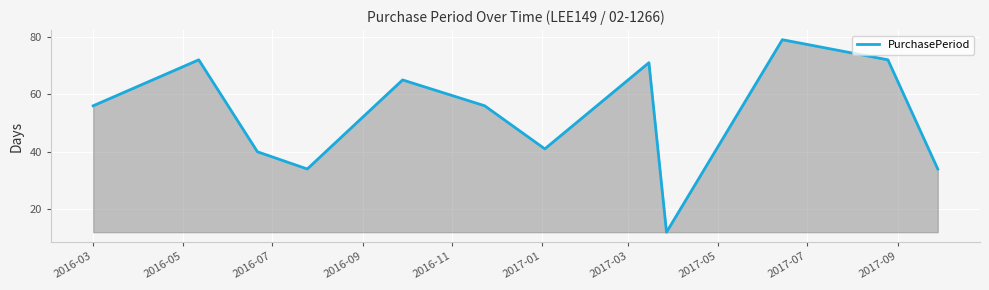

Does the chart display data point markers on the line(s)?

No